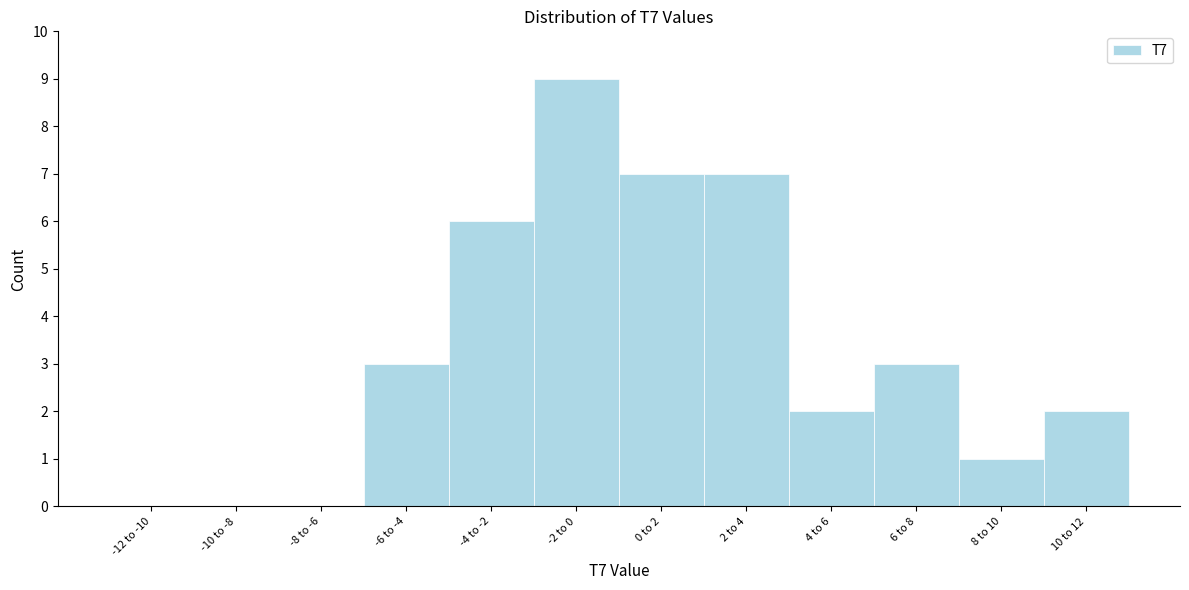

Reading left to right, extract all data points from this chart.

-12 to -10=0	-10 to -8=0	-8 to -6=0	-6 to -4=3	-4 to -2=6	-2 to 0=9	0 to 2=7	2 to 4=7	4 to 6=2	6 to 8=3	8 to 10=1	10 to 12=2